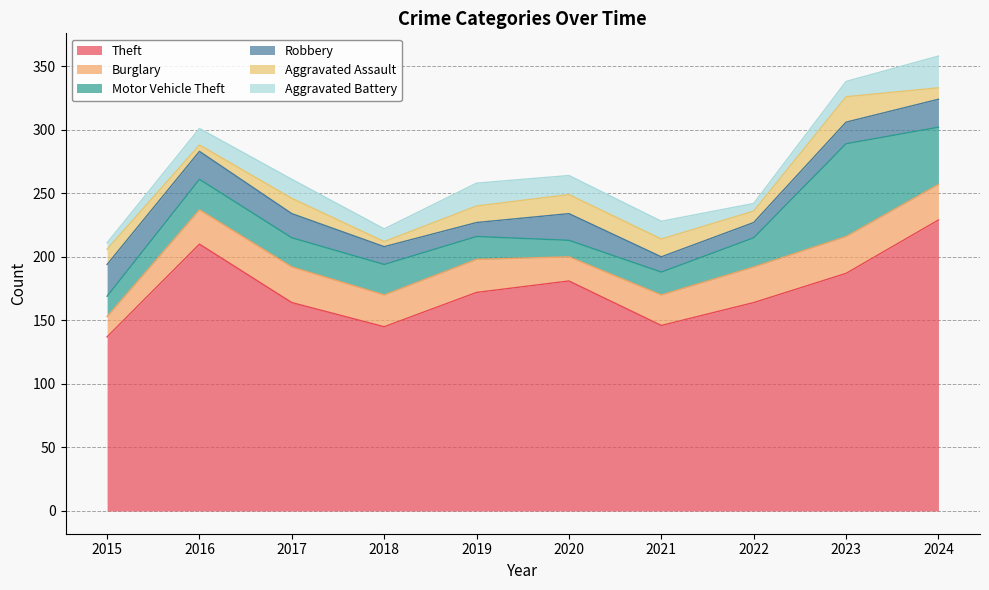

How many times do Aggravated Battery and Robbery cross each other?

5